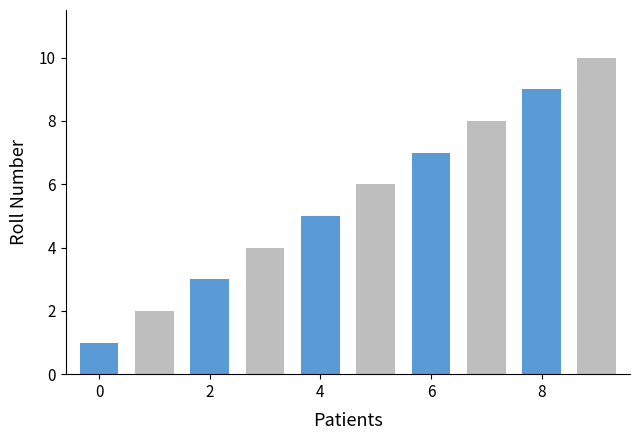

What is the average value?

6